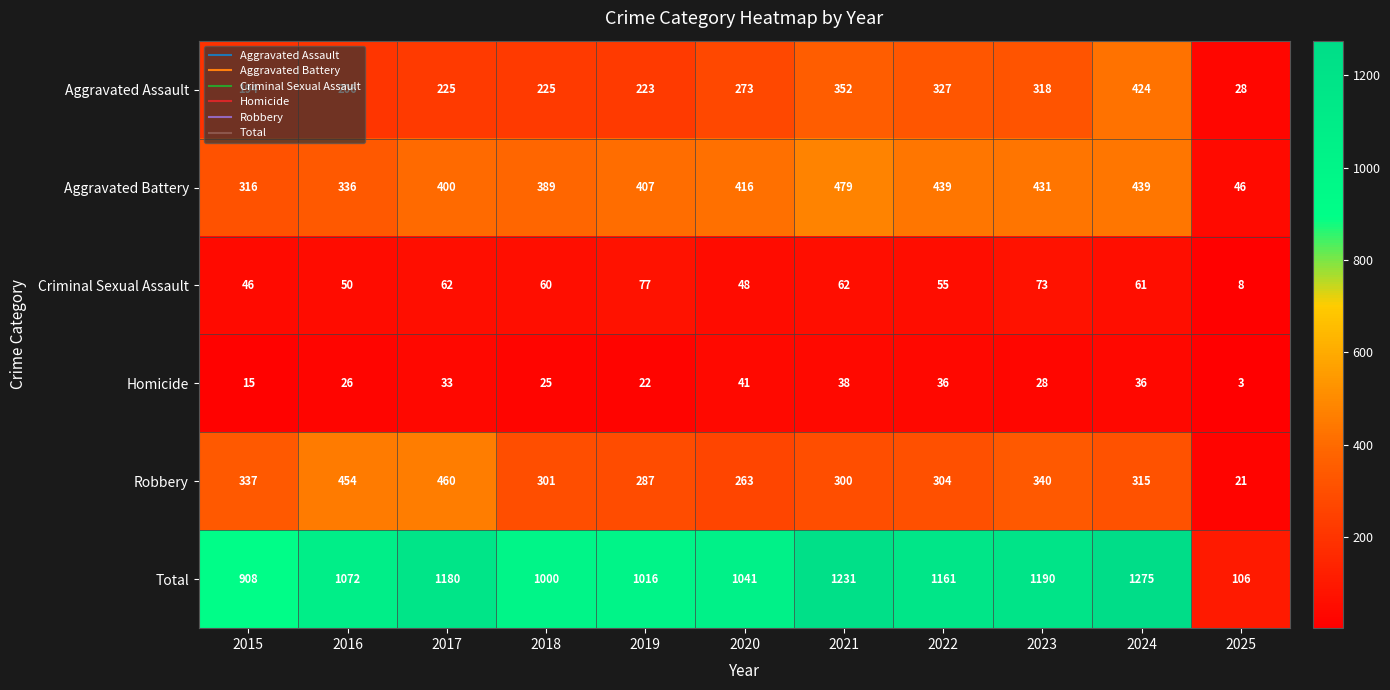

Rank the series at 2025 from lowest to highest value.

Homicide, Criminal Sexual Assault, Robbery, Aggravated Assault, Aggravated Battery, Total